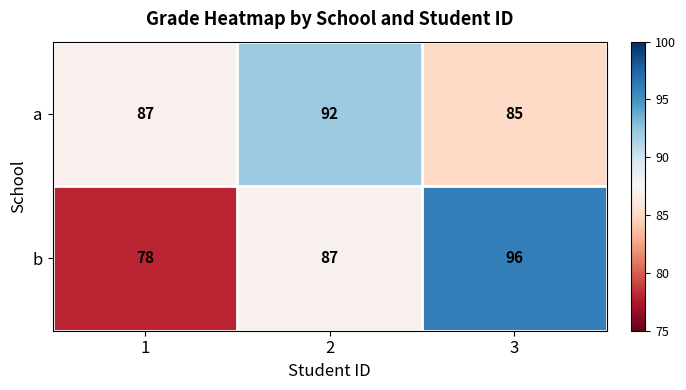

Is it true that a equals 87 at 1?

True